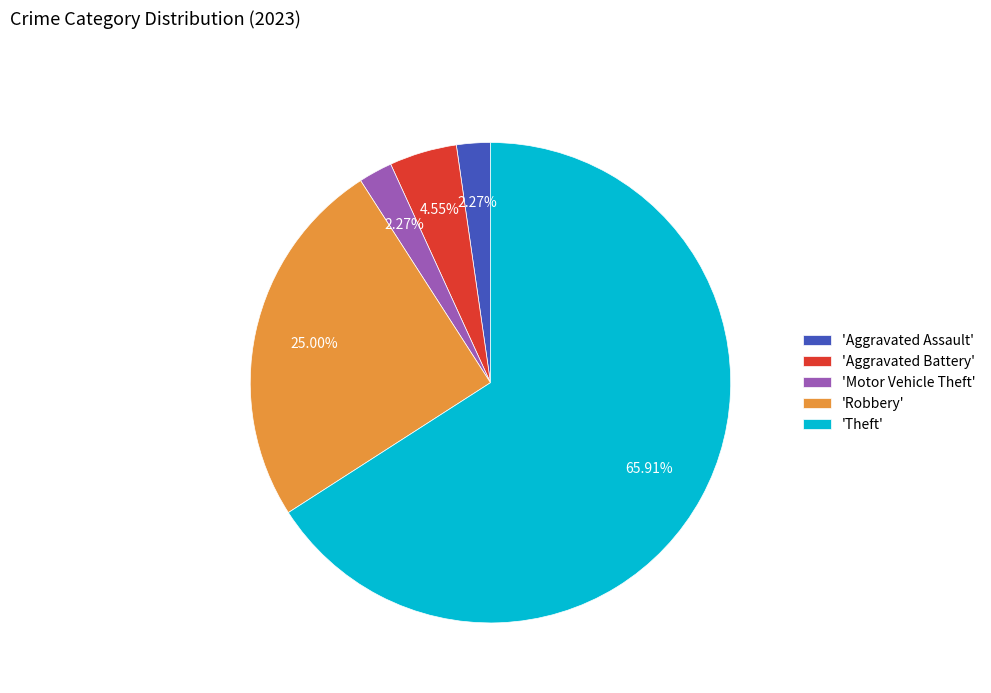

Approximately how many times larger is the value at 'Theft' compared to 'Robbery'?

2.6